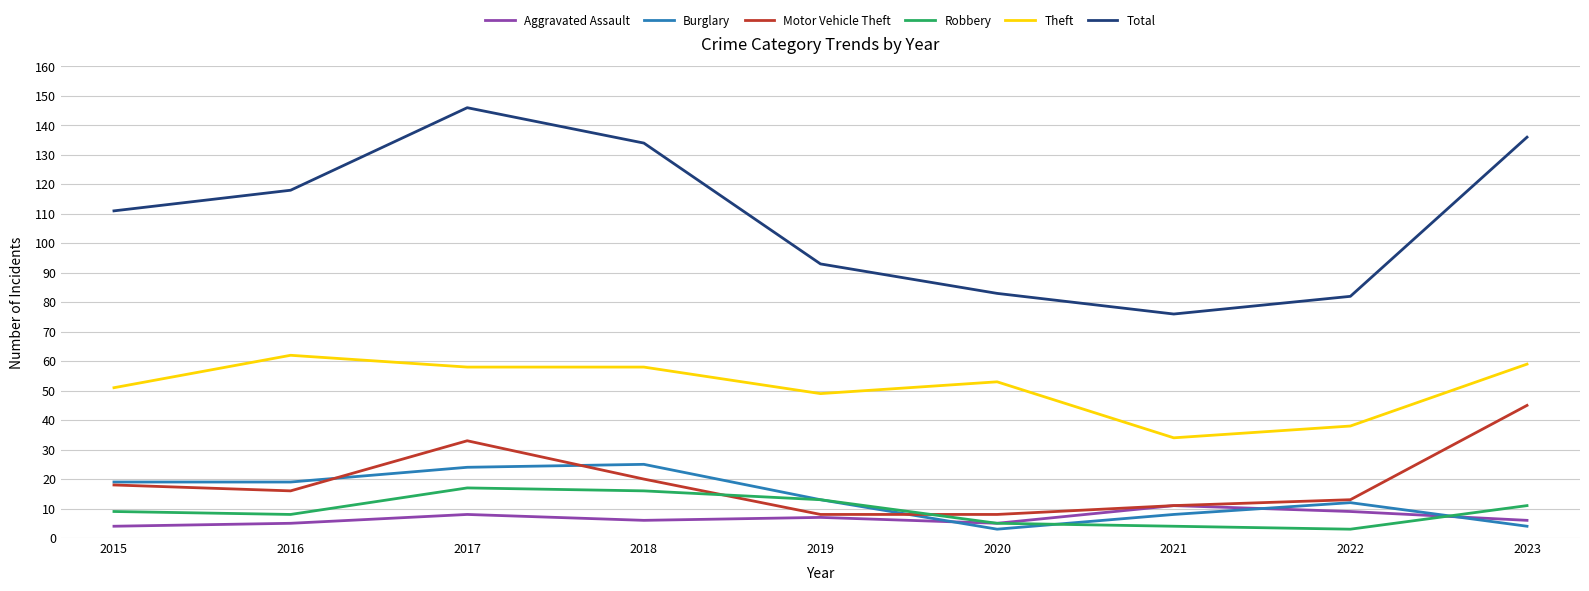

What is the total value across all series at 2021?

144